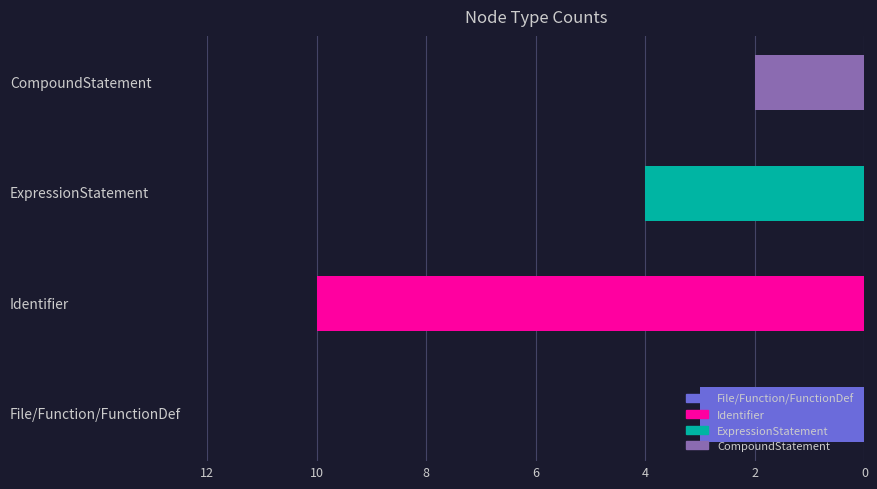

What is the greatest value displayed?

10